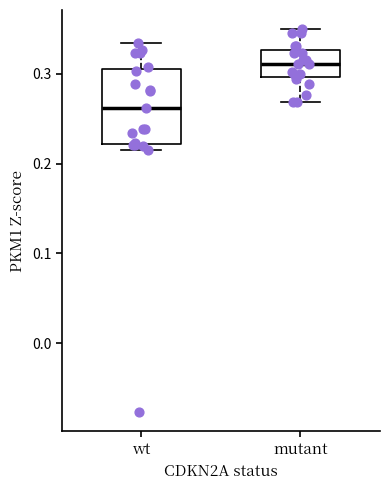

Which box has the lowest median line?

wt